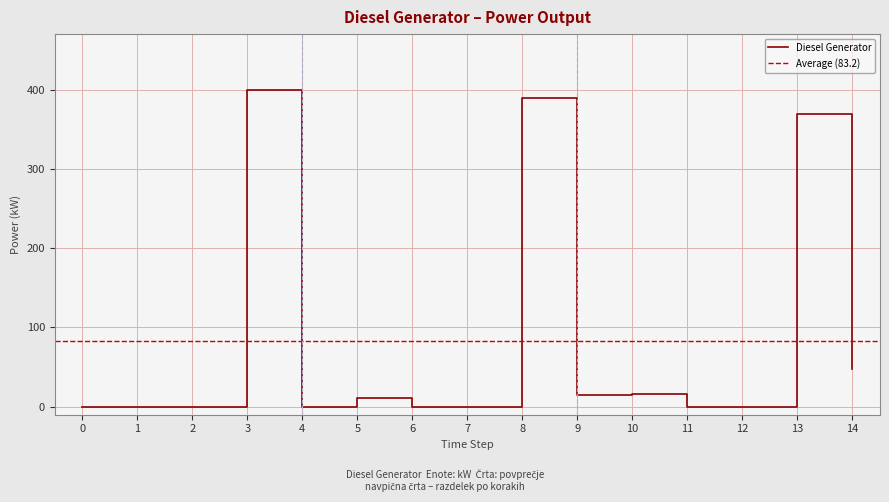

What is the average value?

83